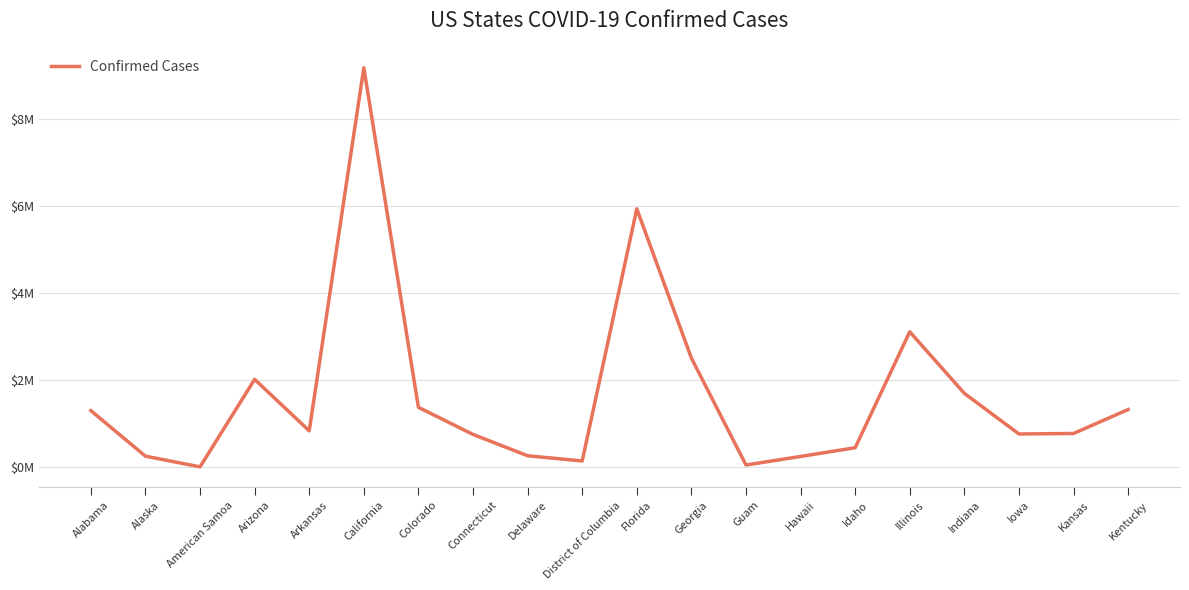

List the labels in order of value, smallest first.

American Samoa, Guam, District of Columbia, Hawaii, Alaska, Delaware, Idaho, Connecticut, Iowa, Kansas, Arkansas, Alabama, Kentucky, Colorado, Indiana, Arizona, Georgia, Illinois, Florida, California